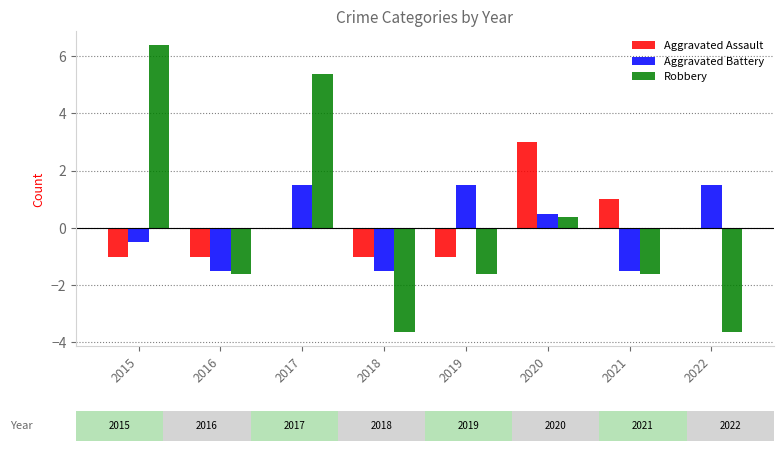

At which category is the sum across all series the highest?

2017